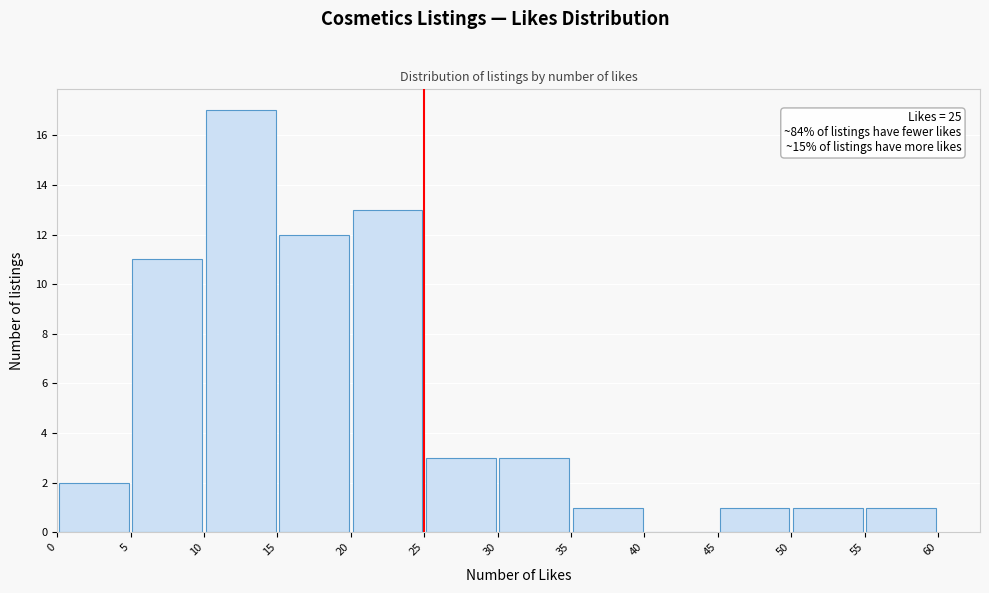

Over which range of the x-axis is the bar tallest?

10 to 15